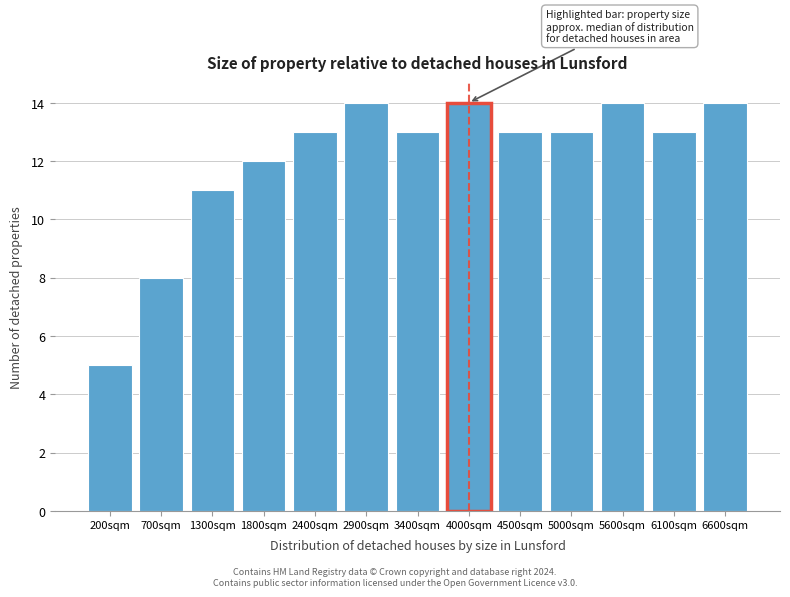

Reading left to right, what are all the values shown in this chart?

200sqm=5	700sqm=8	1300sqm=11	1800sqm=12	2400sqm=13	2900sqm=14	3400sqm=13	4000sqm=14	4500sqm=13	5000sqm=13	5600sqm=14	6100sqm=13	6600sqm=14